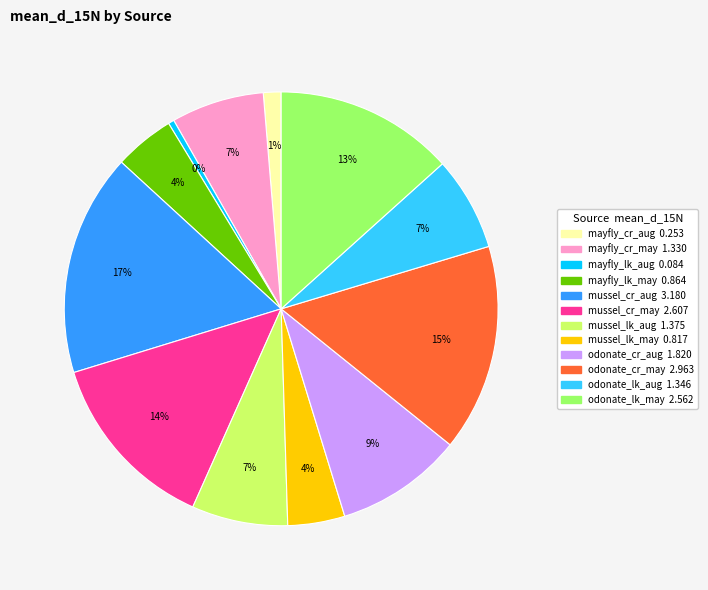

How many segments does this pie chart have?

12